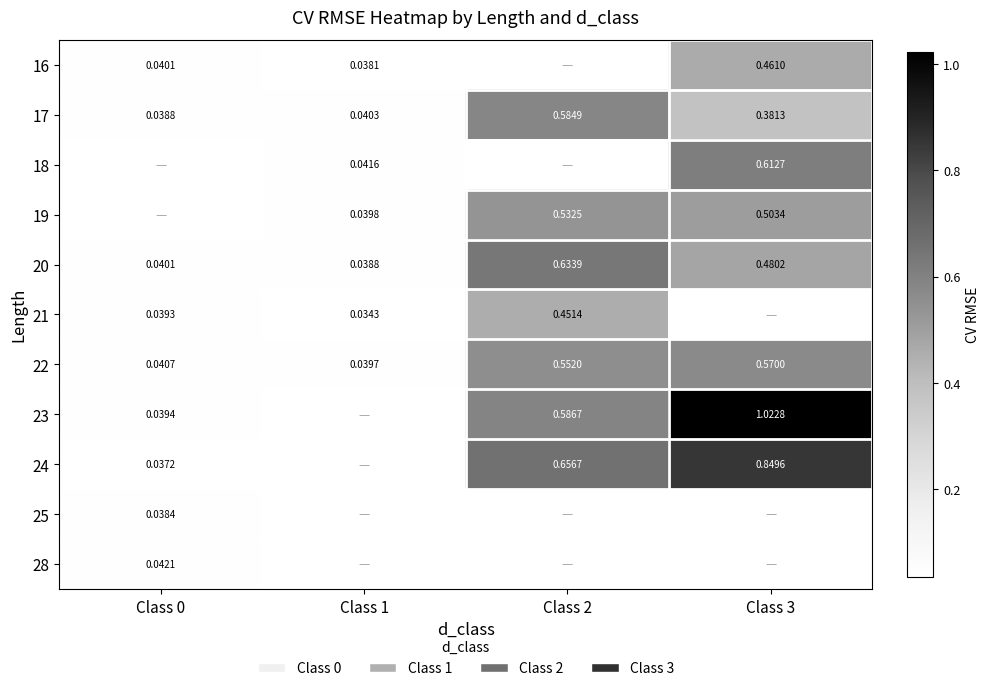

Is the value of 21 at Class 2 greater than the value of 16 at Class 3?

No